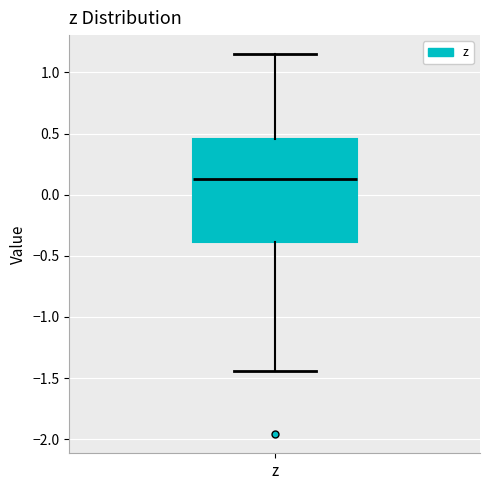

Transcribe this box plot: give where the median line is, the range the box spans, and where the two whiskers end, as read against the y-axis. The values are not printed on the chart, so give them approximately, as read against the axis.

median 0.15, box -0.40 to 0.45, whiskers -1.45 to 1.15